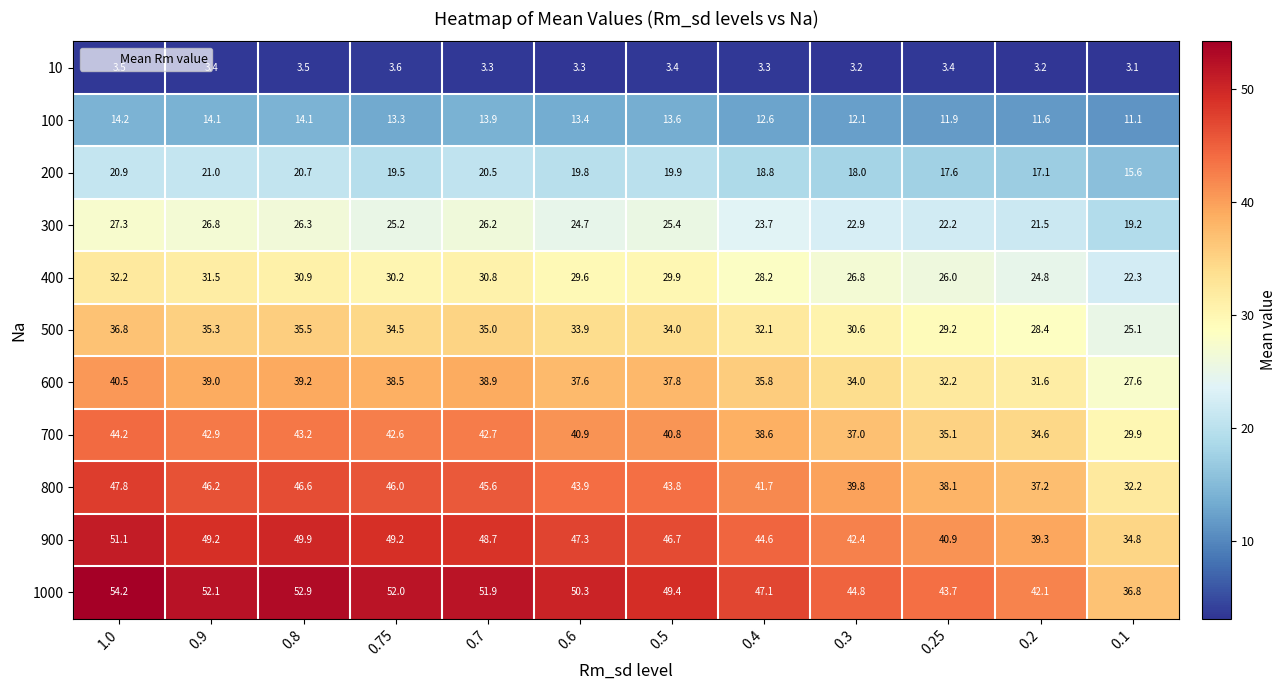

Count the number of categories in the chart.

12